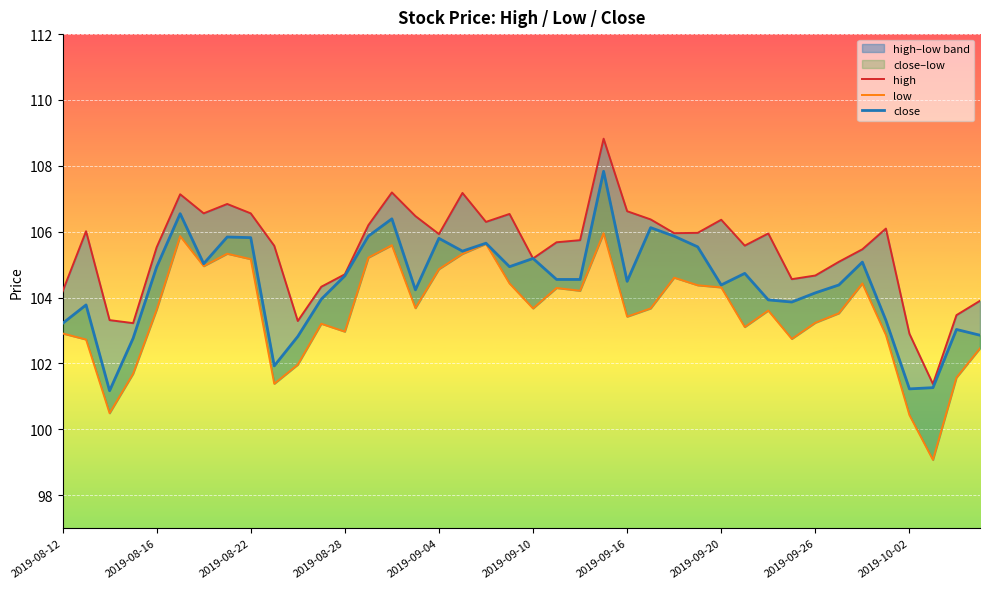

True or false: low has more than 0 points higher than both neighbors.

True